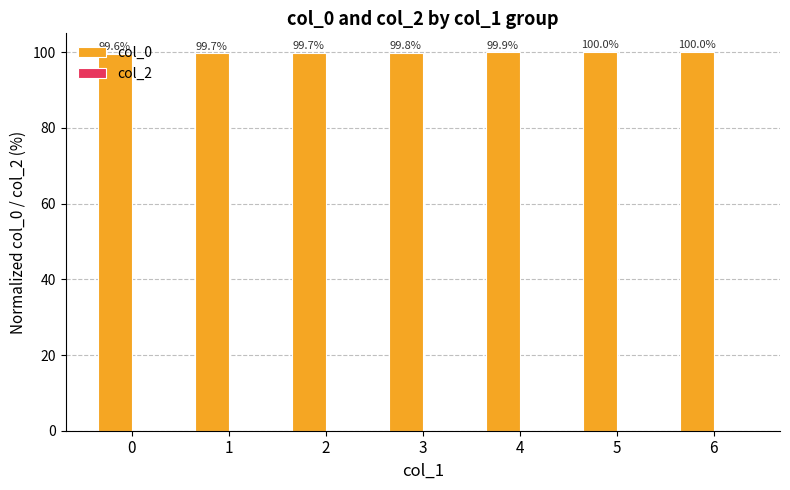

At which category does the chart reach its peak across all series?

5